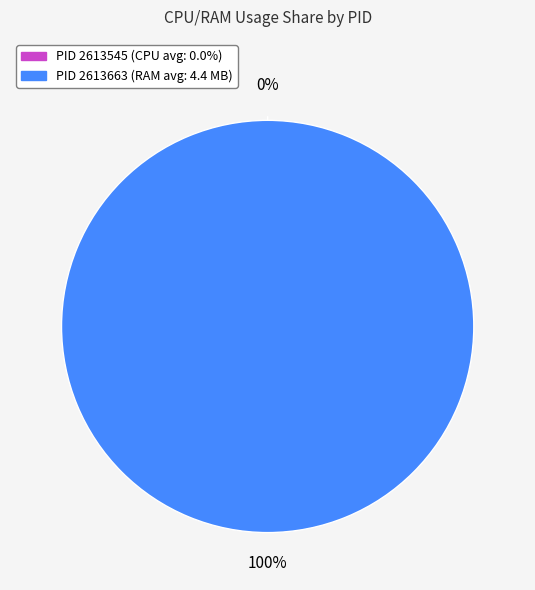

What is the total percentage of 2613545 and 2613663?

100.0%